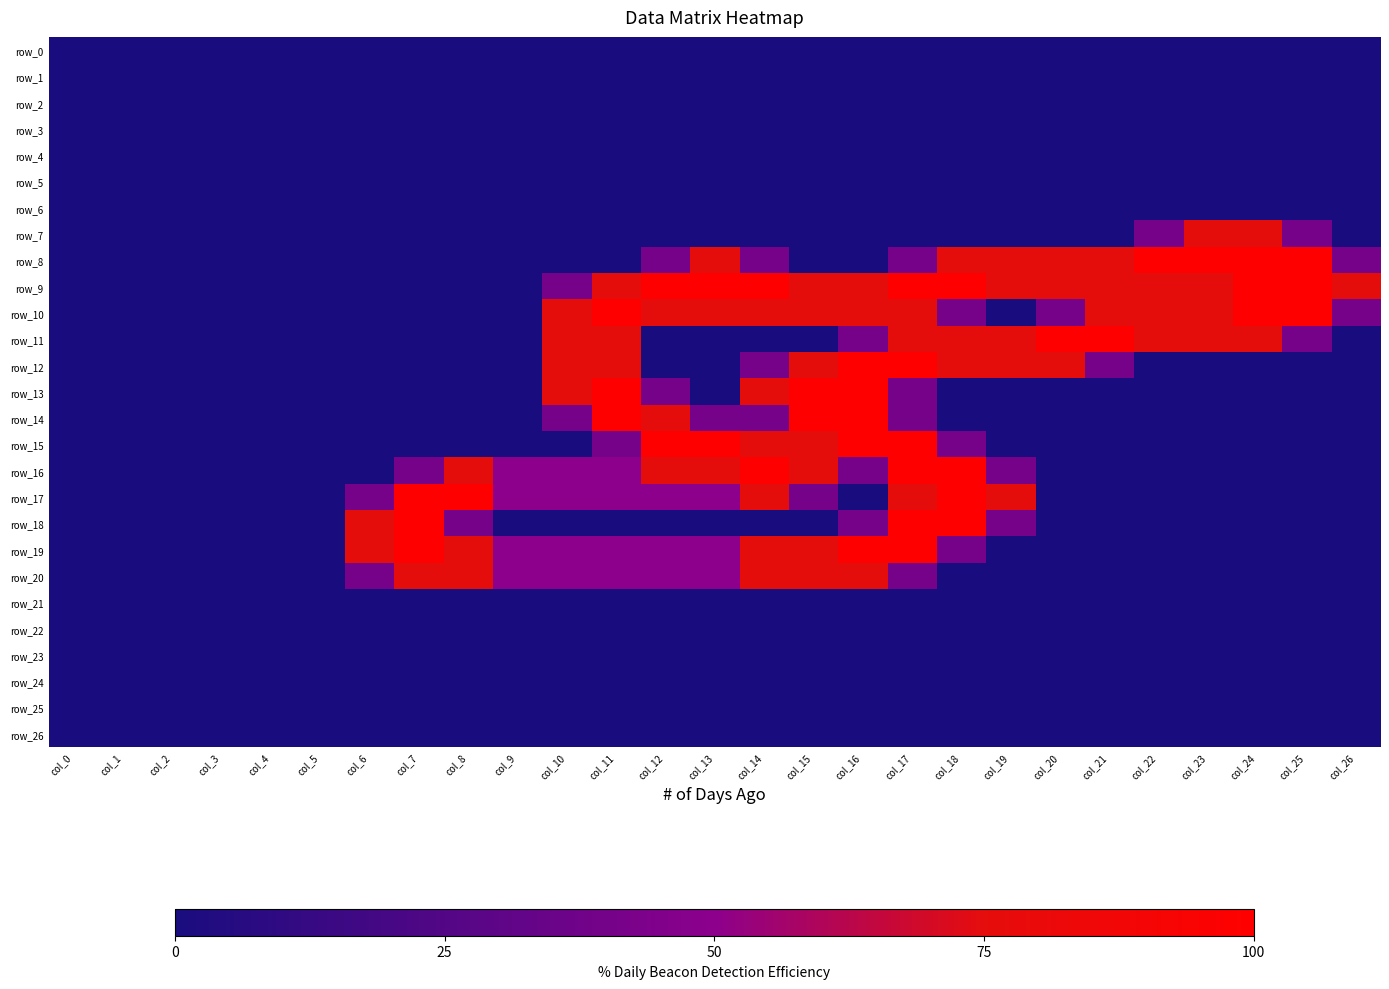

Is the value of row_12 at col_9 greater than the value of row_2 at col_19?

No